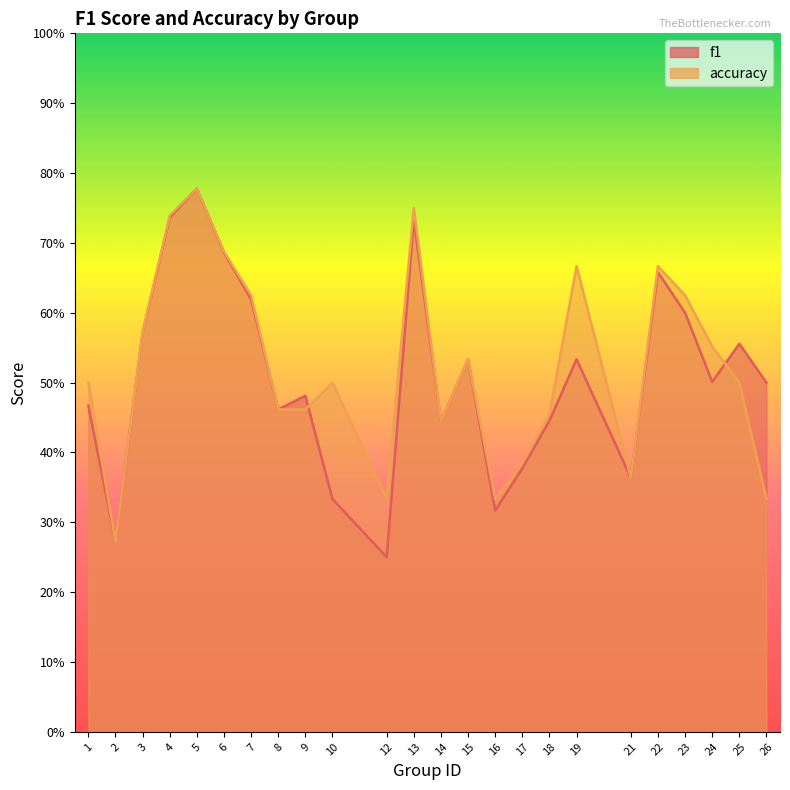

Between which two adjacent categories do accuracy and f1 first intersect?

9 and 10